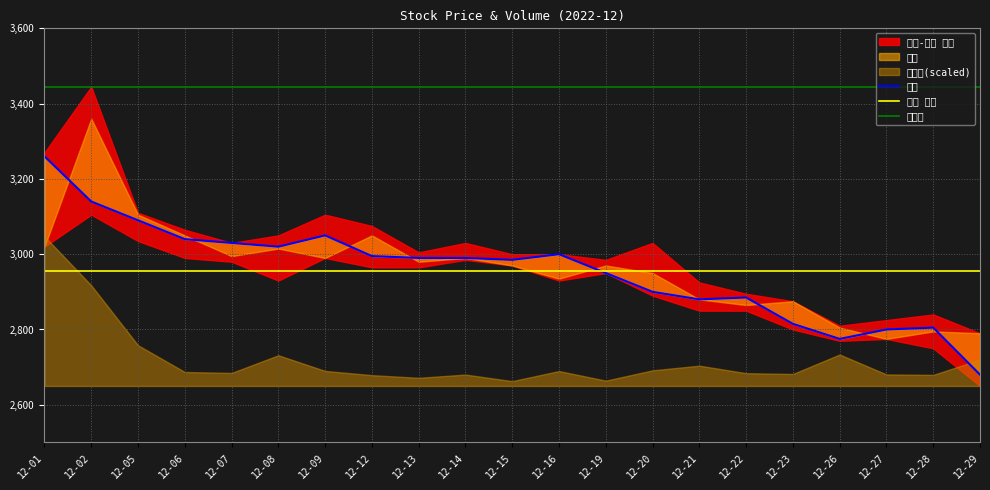

True or false: 최고가 has a value of 5559.6 at 12-01.

False